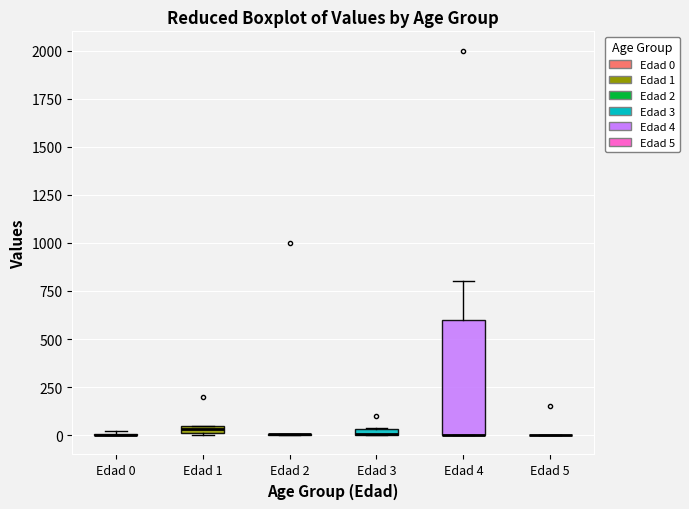

Which box is the tallest, from its lower edge to its upper edge?

Edad 4